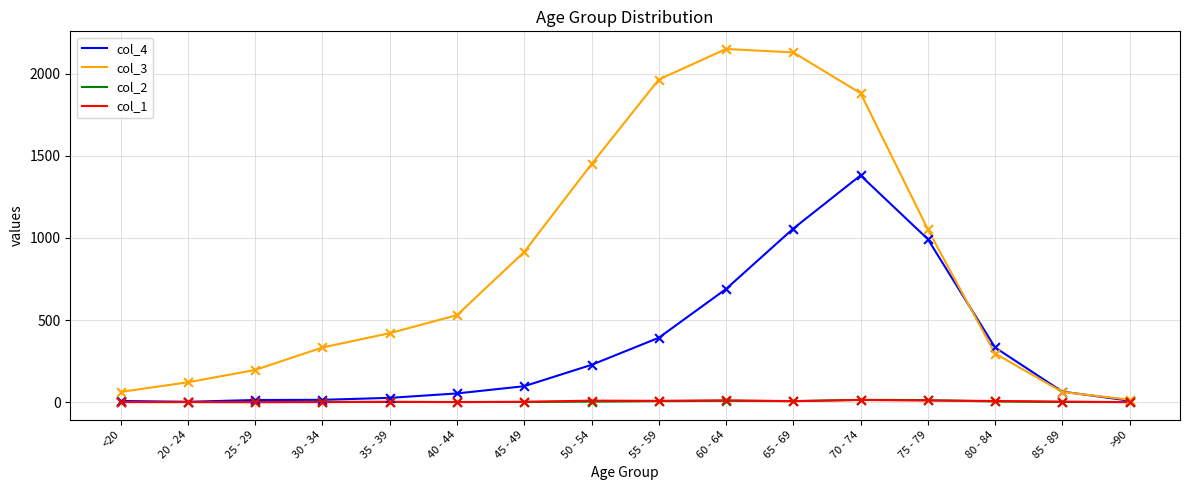

What is the total value across all series at 70 - 74?

3290